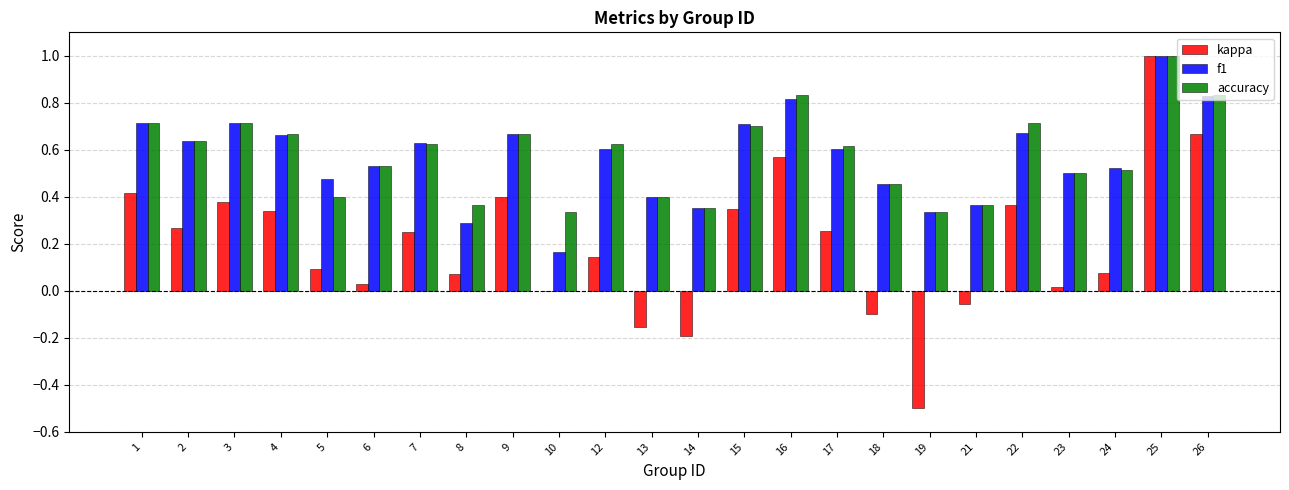

Which category has the highest value in the accuracy series?

25